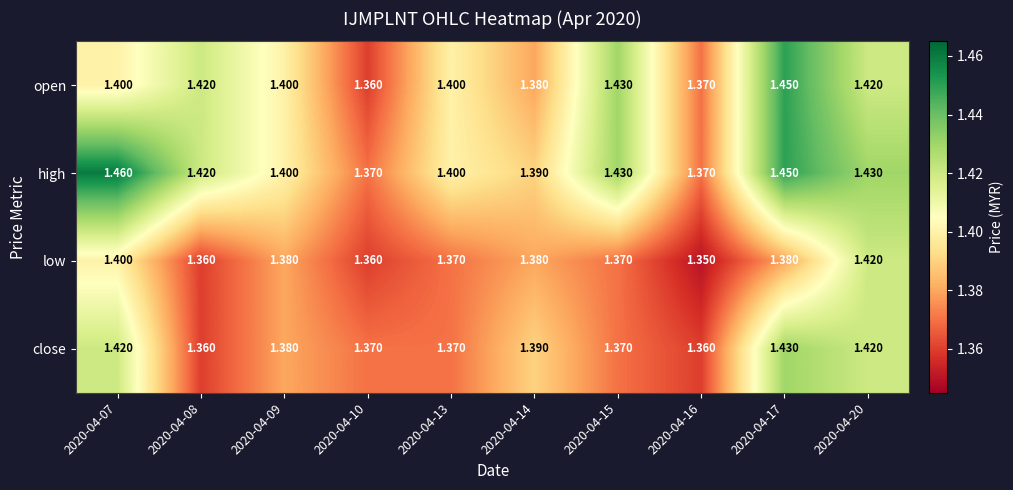

How many data points does each series have?

10